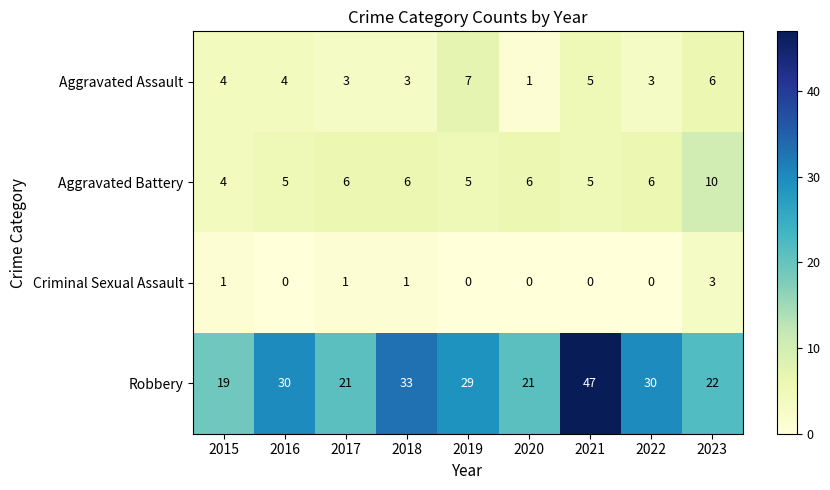

Rank the series by their maximum value, from highest to lowest.

Robbery, Aggravated Battery, Aggravated Assault, Criminal Sexual Assault